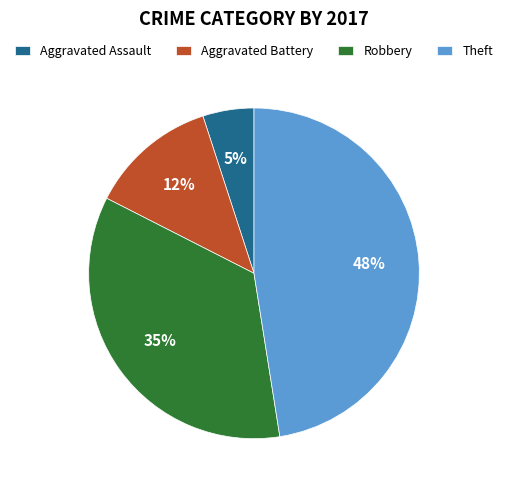

How many segments does this pie chart have?

4